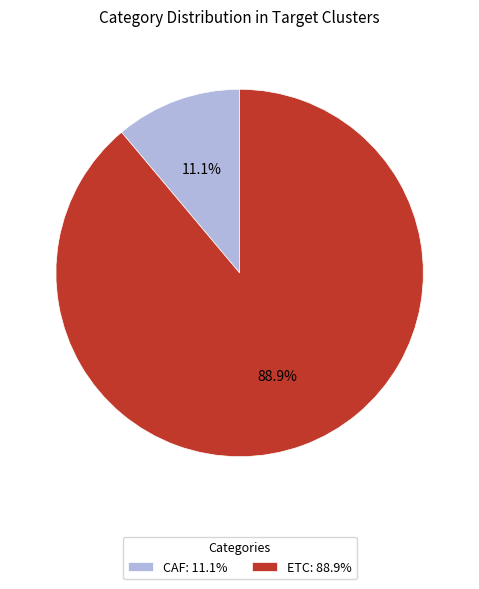

To the nearest percent, what is the difference between the largest and smallest slice percentages?

78%